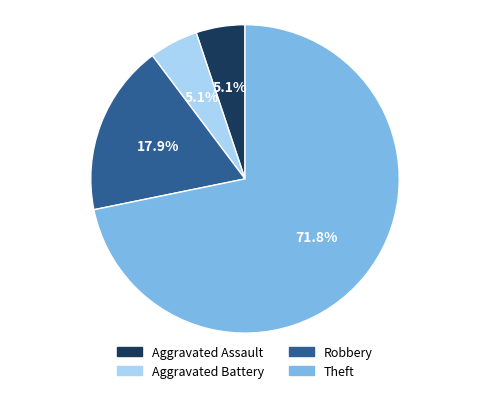

True or false: Robbery accounts for 11% of the total.

False